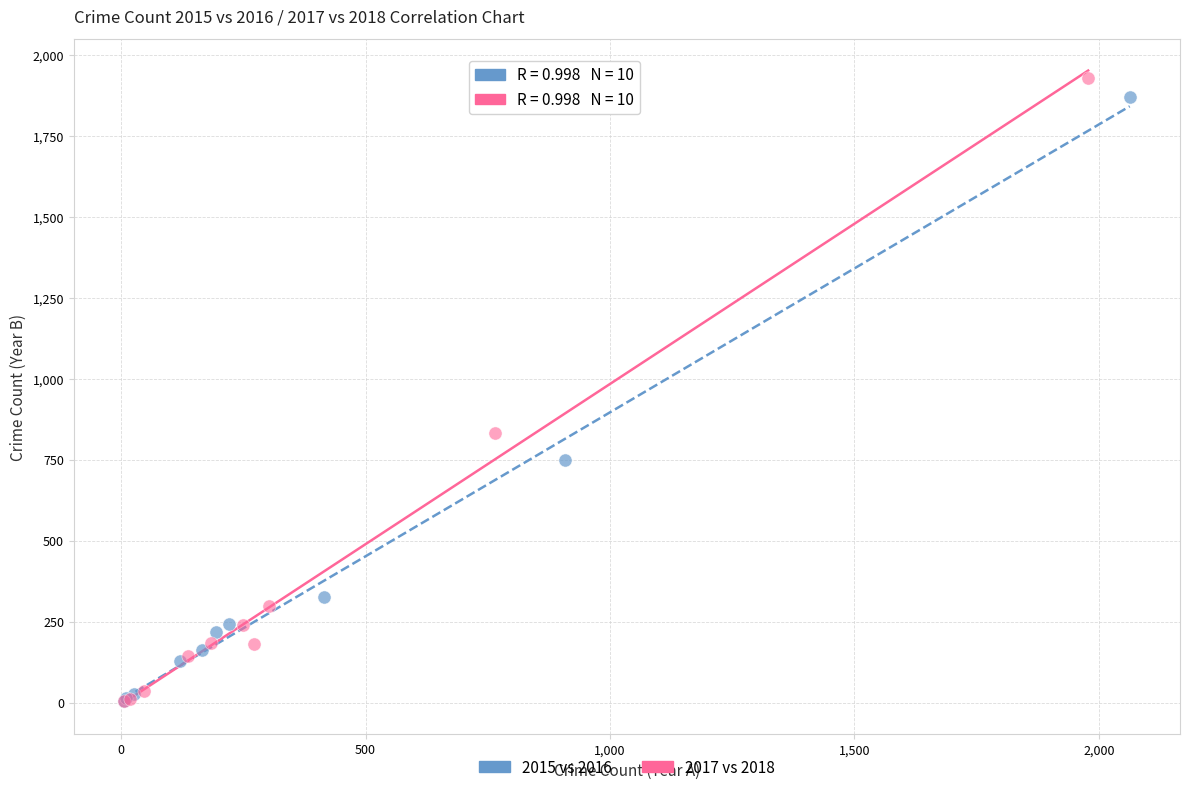

Which series has the widest spread of Y values?

2017 vs 2018